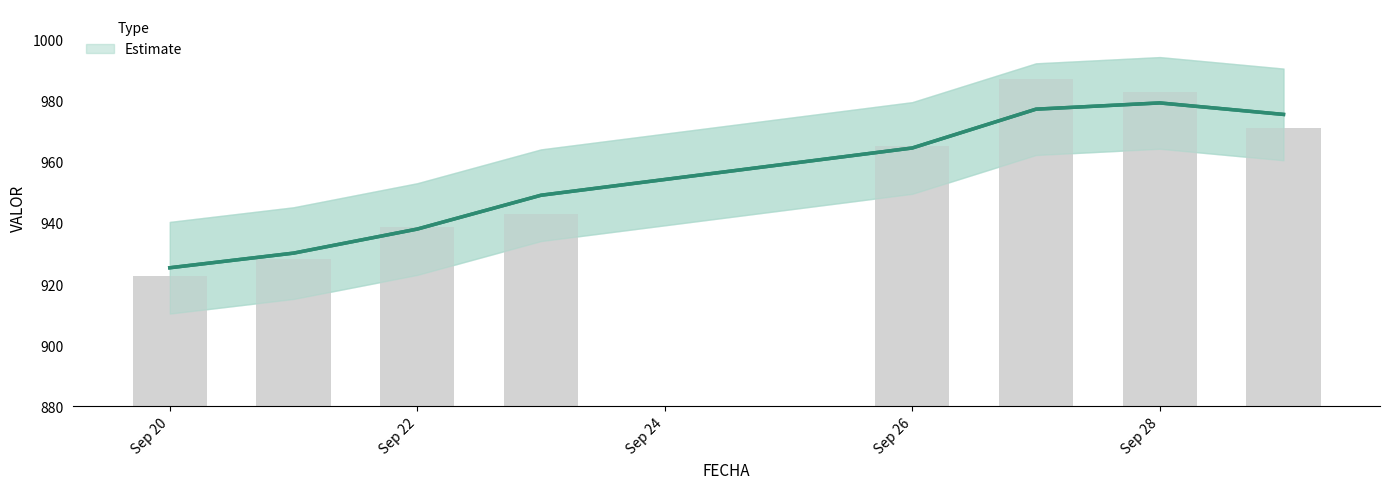

How many bars are there in total?

8